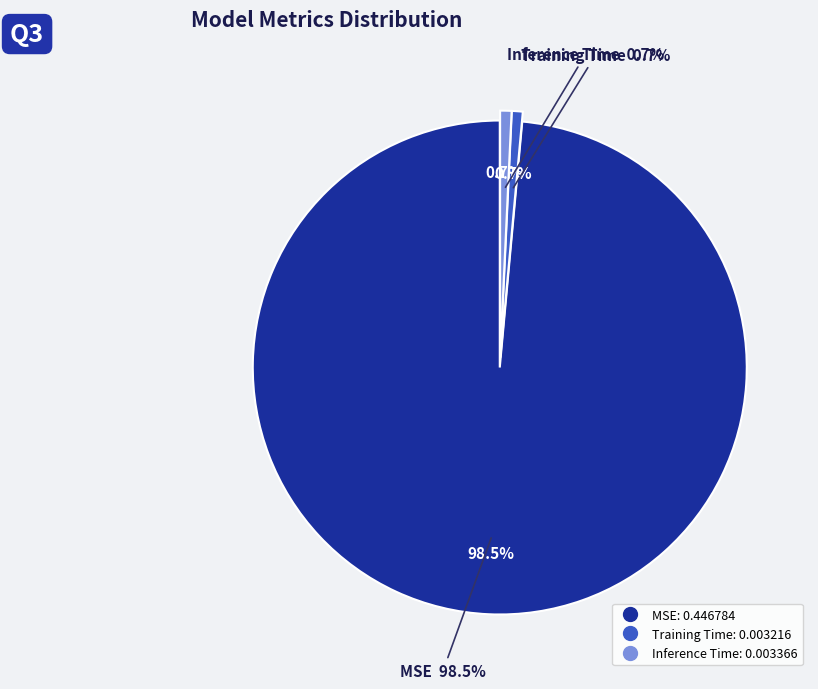

What percentage is the MSE slice, to the nearest percent?

99%